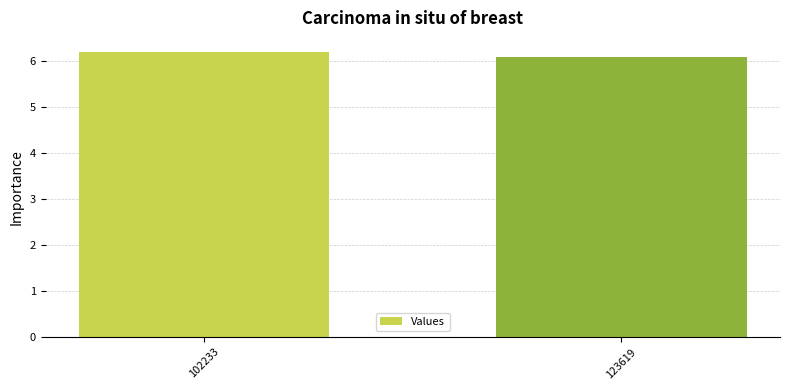

The chart shows a value of 6.1 at 123619. True or false?

True